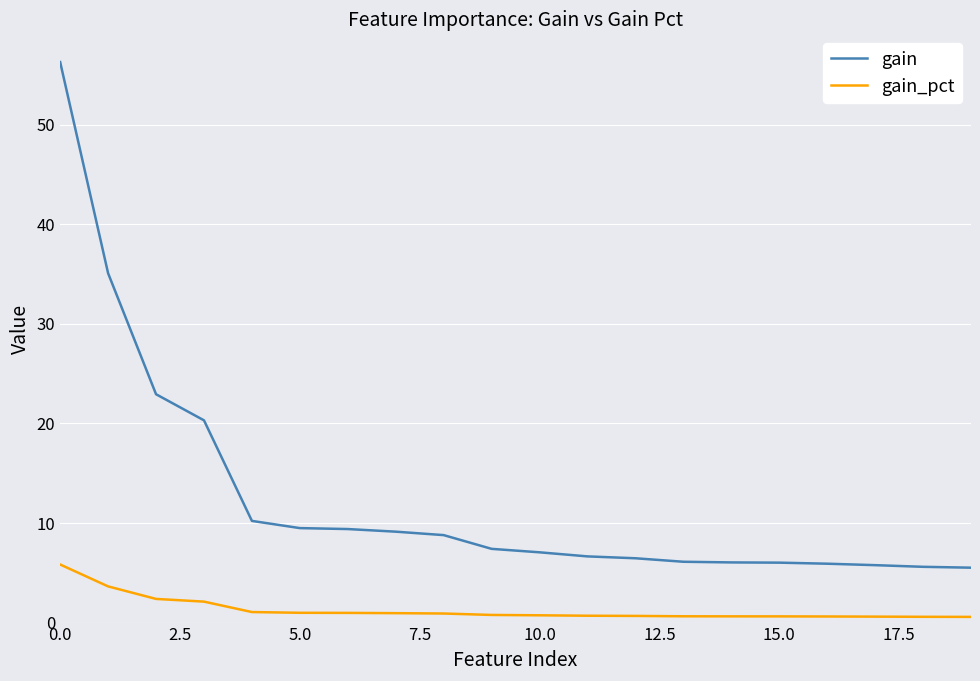

Which series has the largest total across all categories?

gain